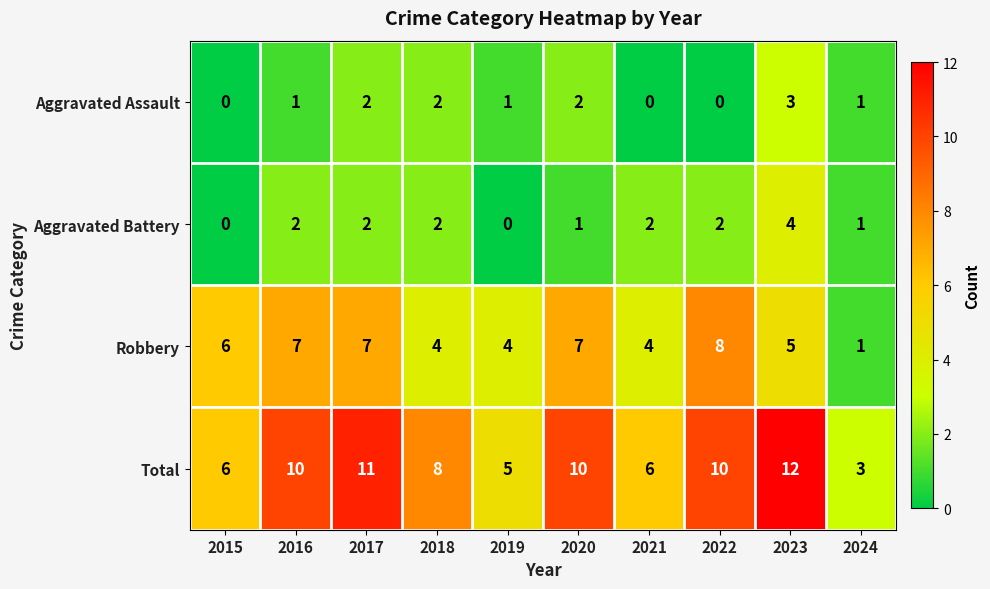

Which label corresponds to the largest value in the chart?

2023